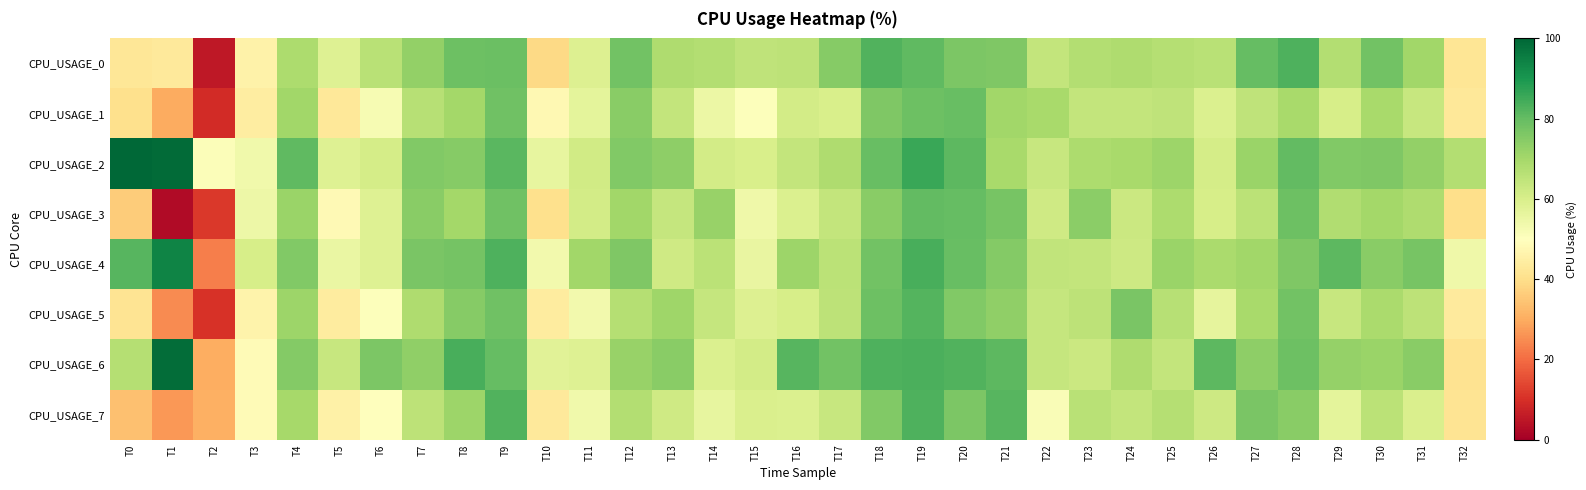

Which has a higher value, T19 or T4?

T19